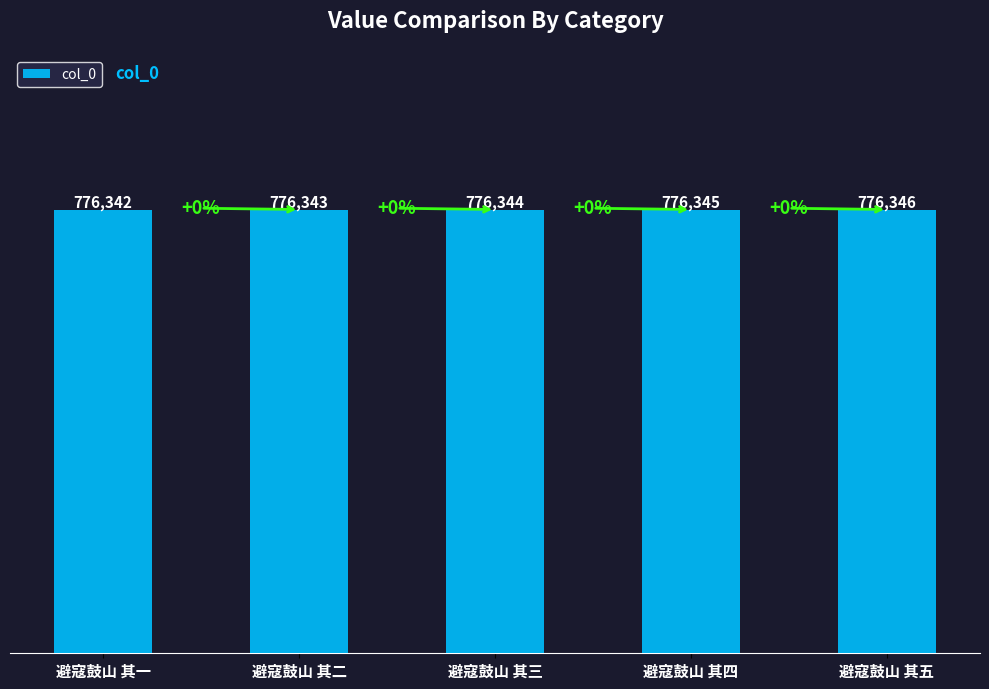

Read the value at 避寇鼓山 其四.

776345